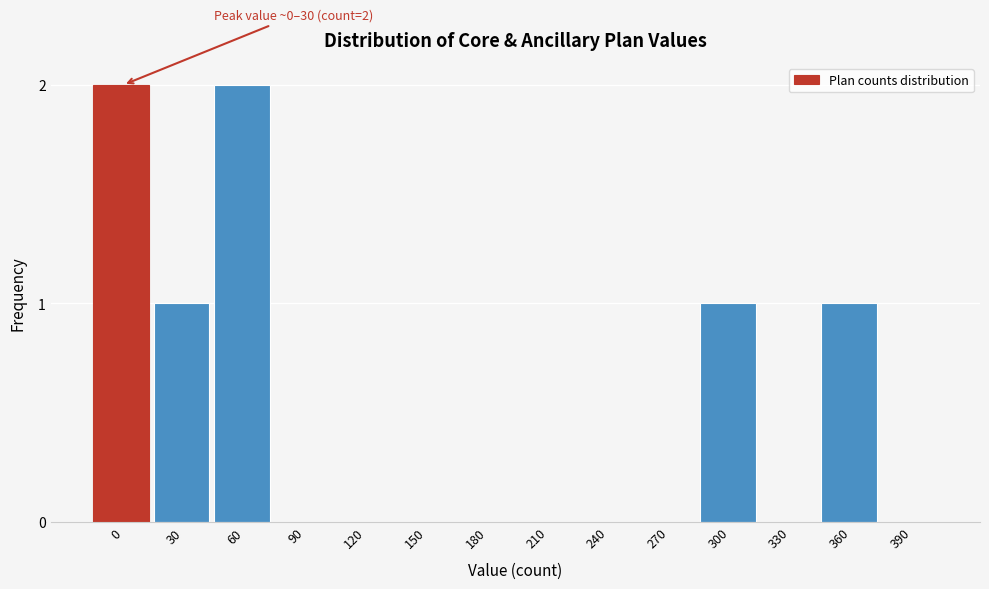

Reading left to right, what are all the values shown in this chart?

0=2	30=1	60=2	90=0	120=0	150=0	180=0	210=0	240=0	270=0	300=1	330=0	360=1	390=0